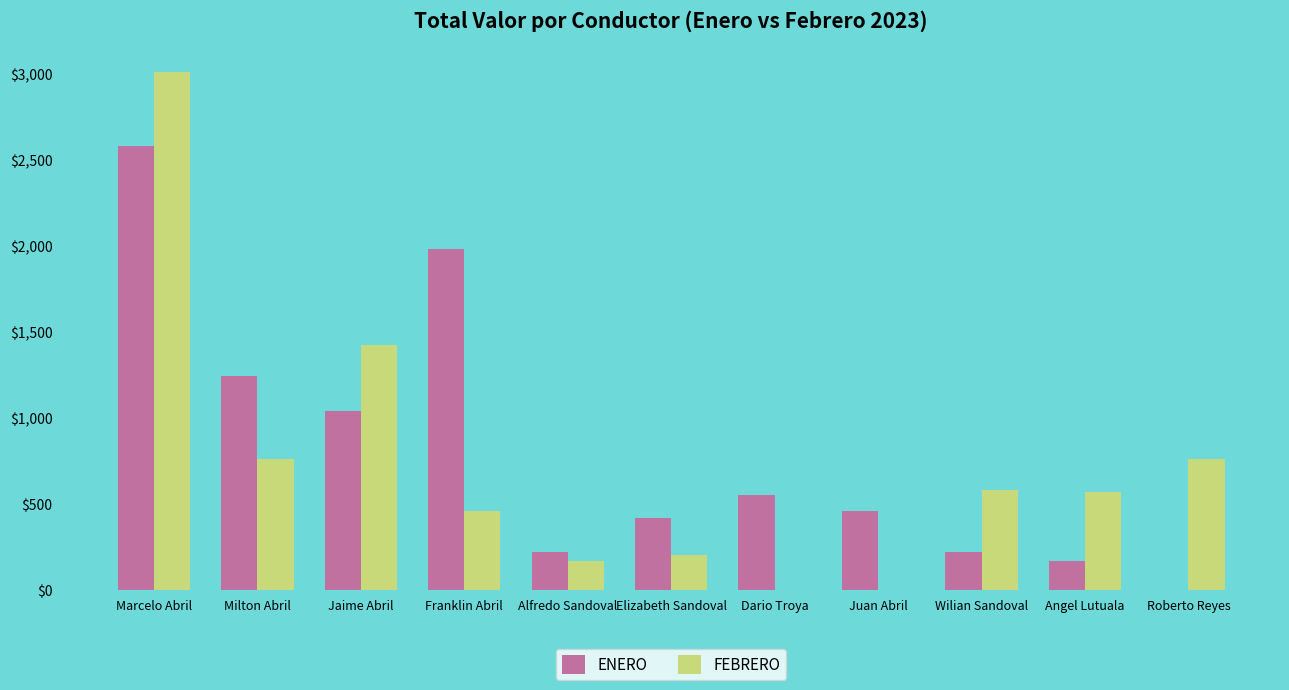

Which category has the highest value in the ENERO series?

Marcelo Abril